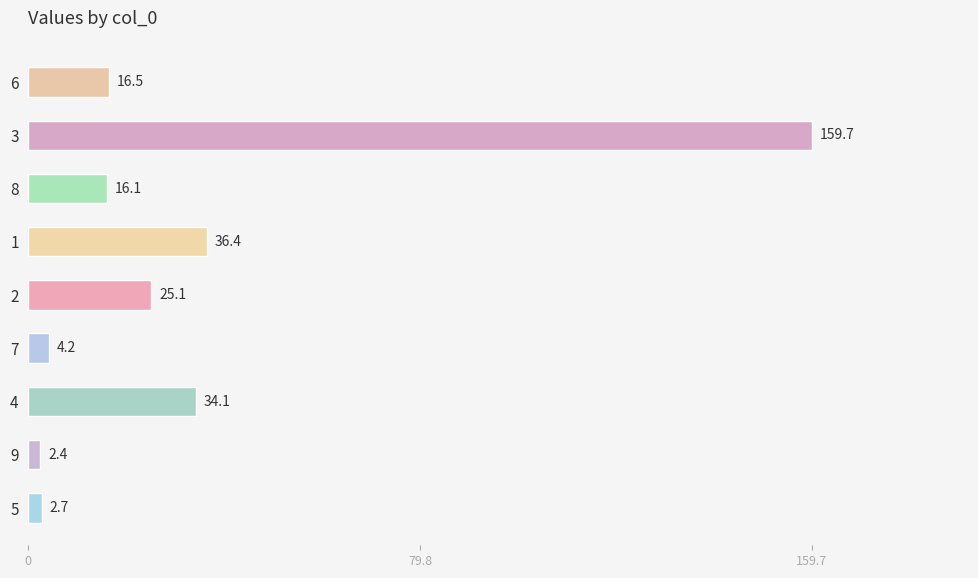

At which label is the value closest to 81?

1